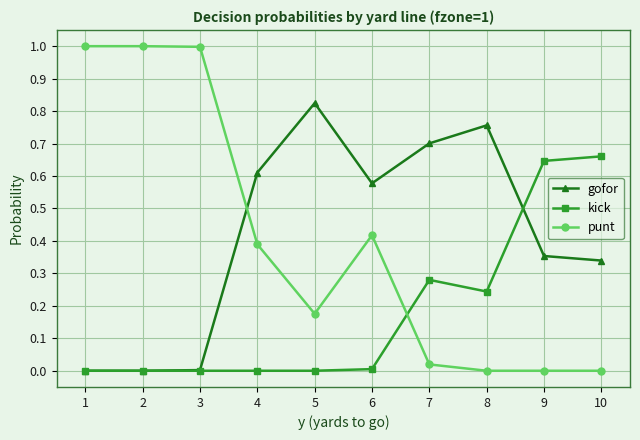

Is it true that kick equals 0.0 at 1?

True